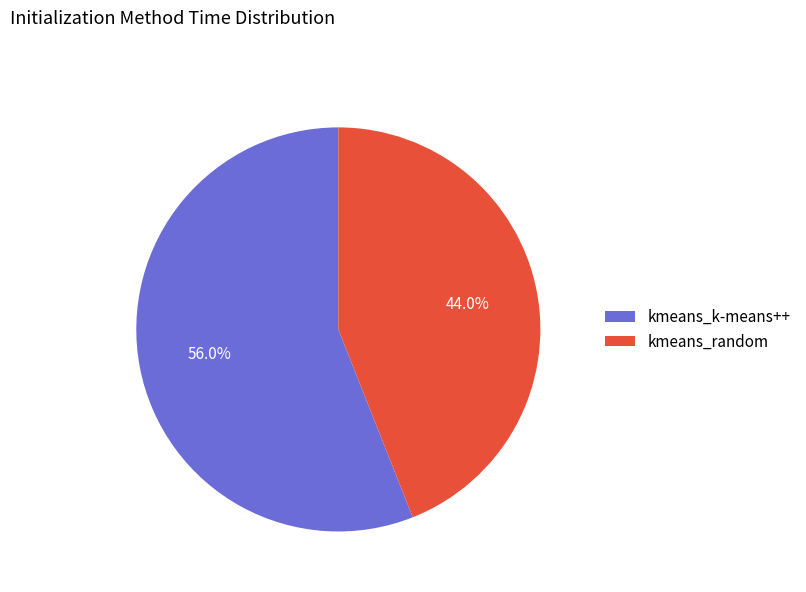

To the nearest percent, what portion does kmeans_k-means++ represent?

56%